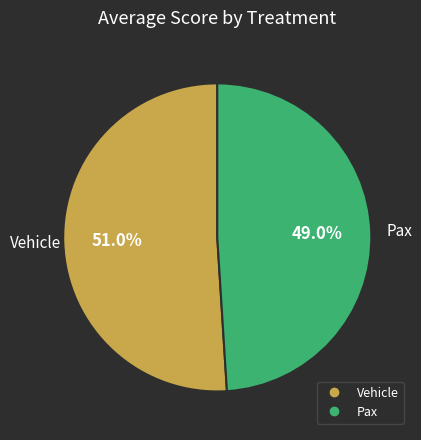

Which slice is the smallest?

Pax